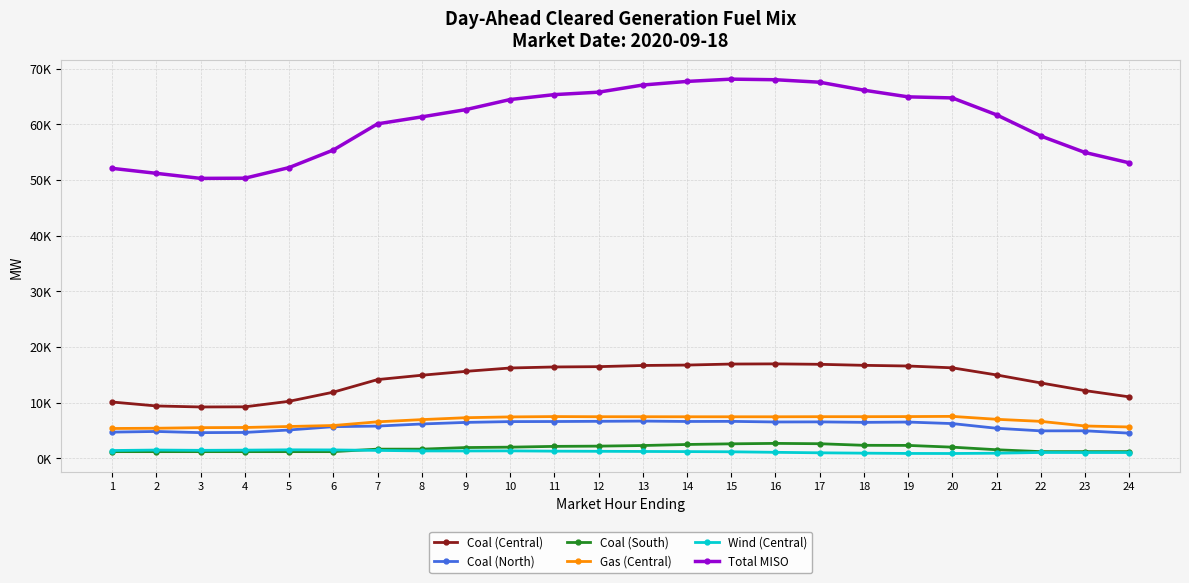

What are all the series names shown in the legend?

Coal (Central), Coal (North), Coal (South), Gas (Central), Wind (Central), Total MISO